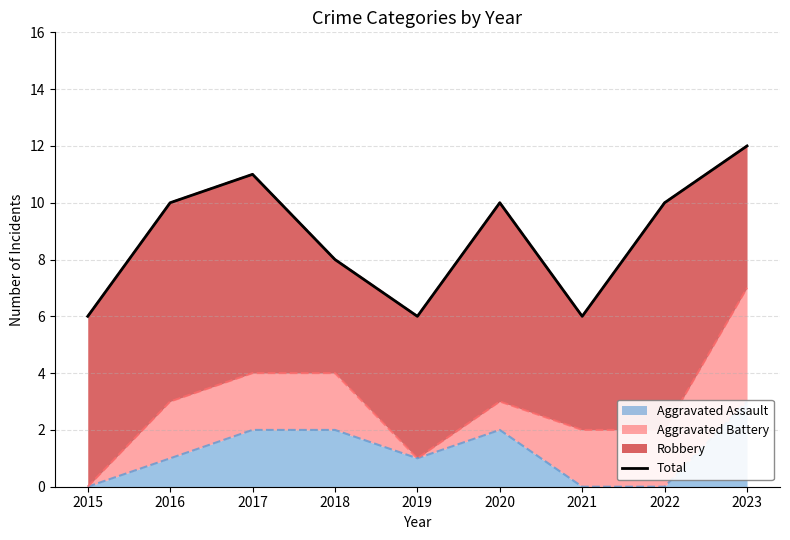

List the labels in order of value, smallest first.

2015, 2019, 2021, 2018, 2016, 2020, 2022, 2017, 2023